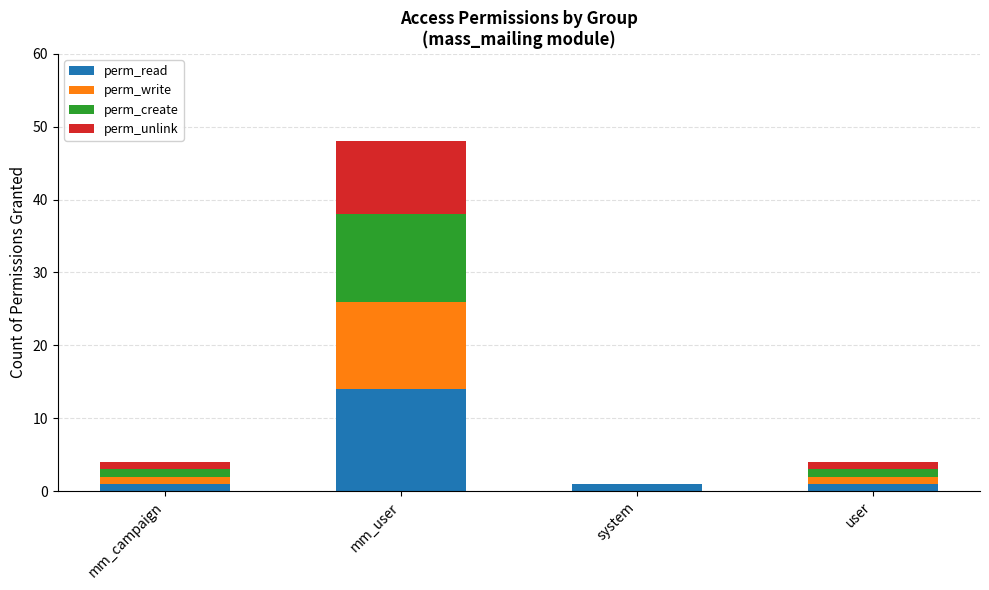

Reading left to right, transcribe the values for perm_read.

mm_campaign=1	mm_user=14	system=1	user=1